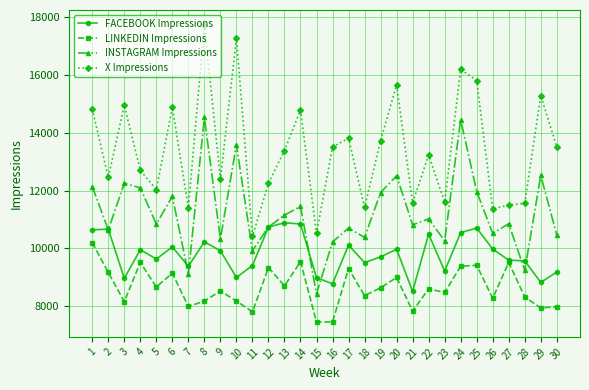

True or false: LINKEDIN Impressions and X Impressions intersect in this chart.

False